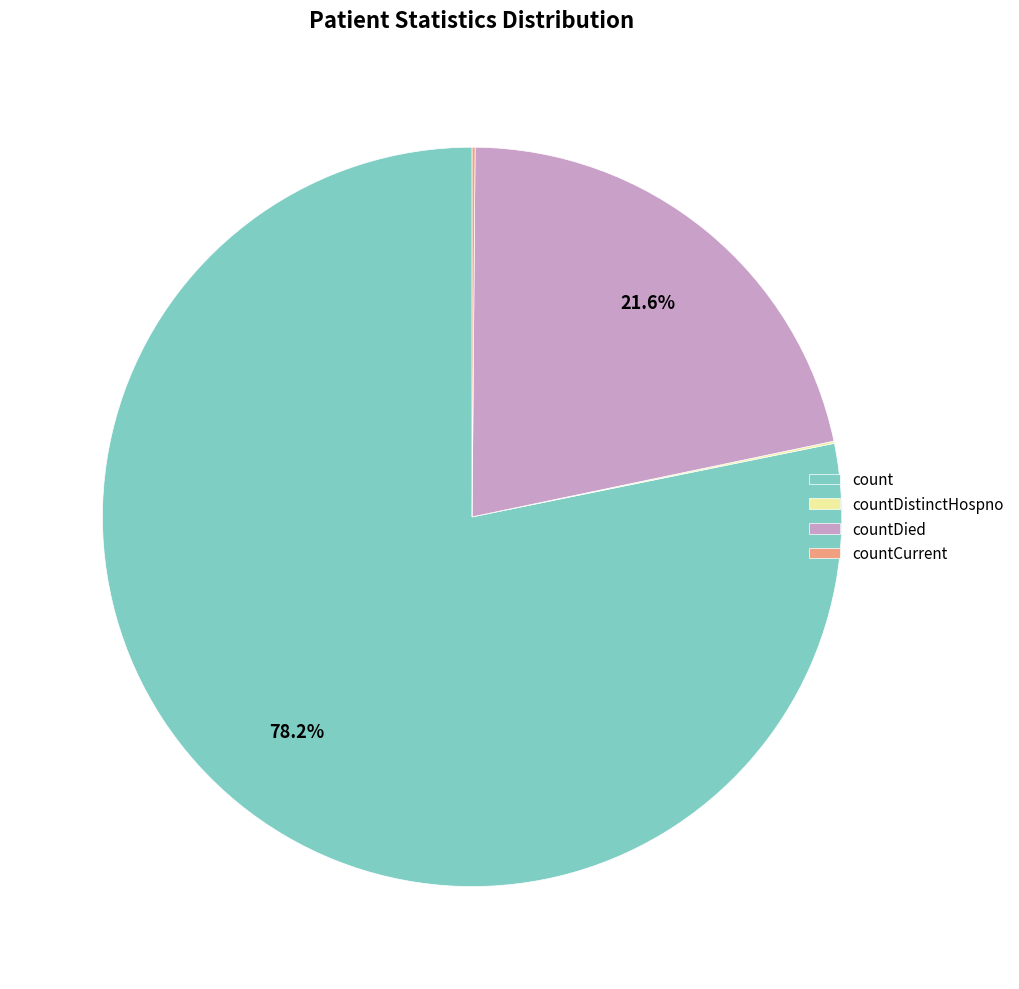

Do count and countDied together represent more than half of the pie?

Yes